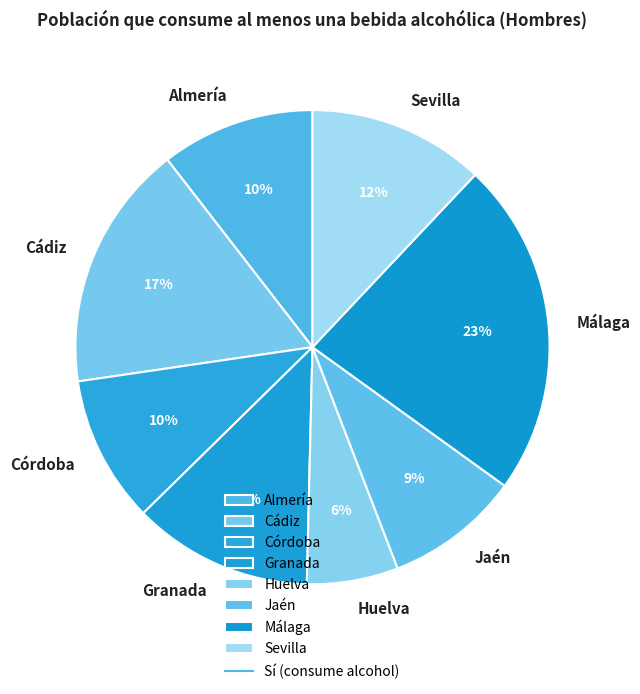

Is the sum of Granada and Cádiz greater than half?

No